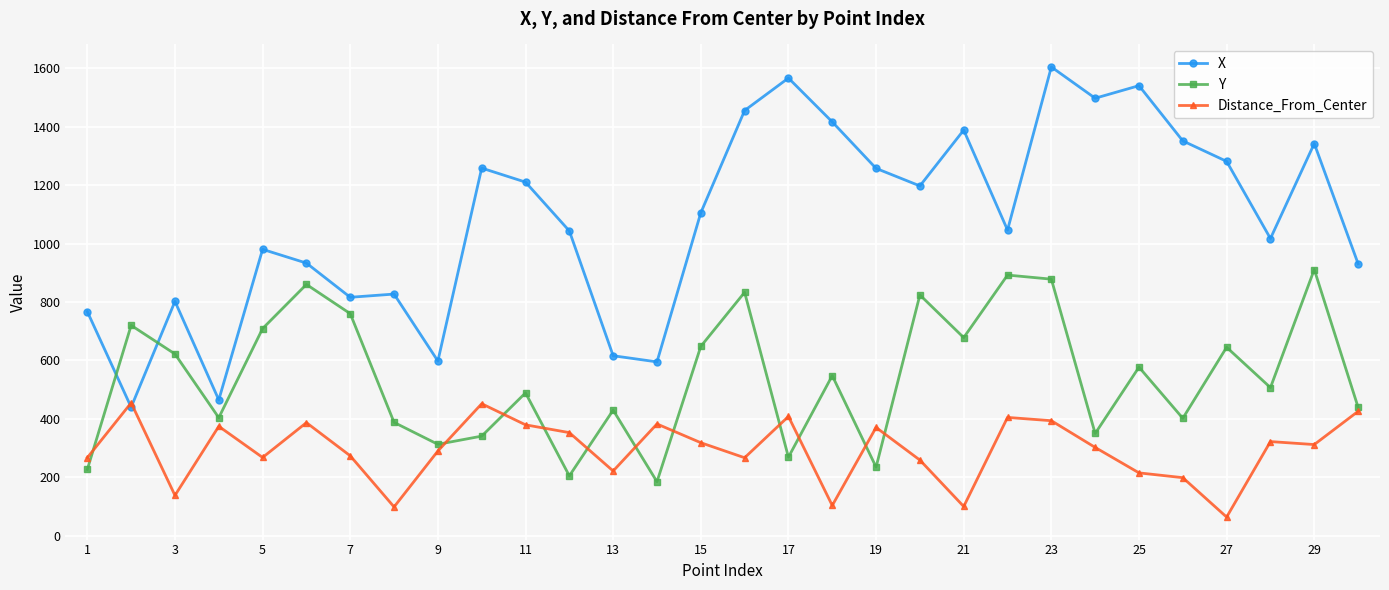

True or false: X and Distance_From_Center intersect in this chart.

True